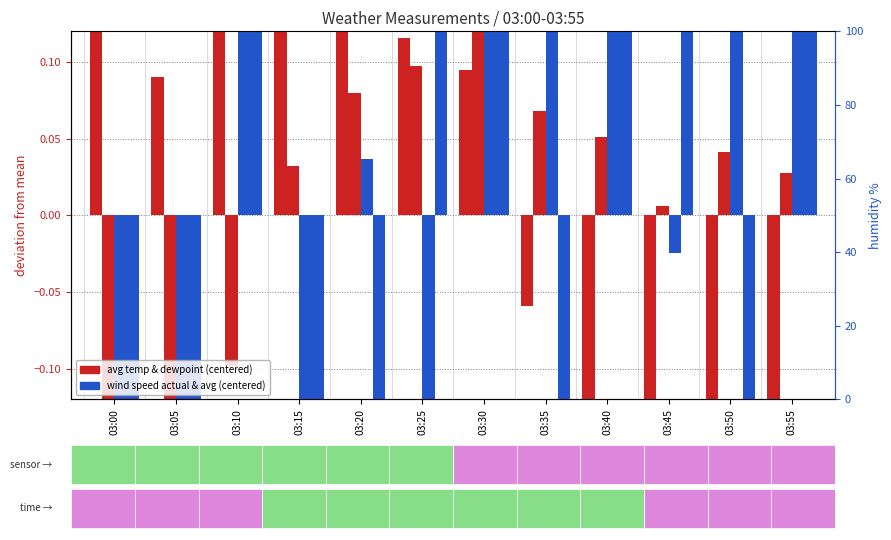

What is the approximate value of act wind speed KM/h at 03:50?

-1.1